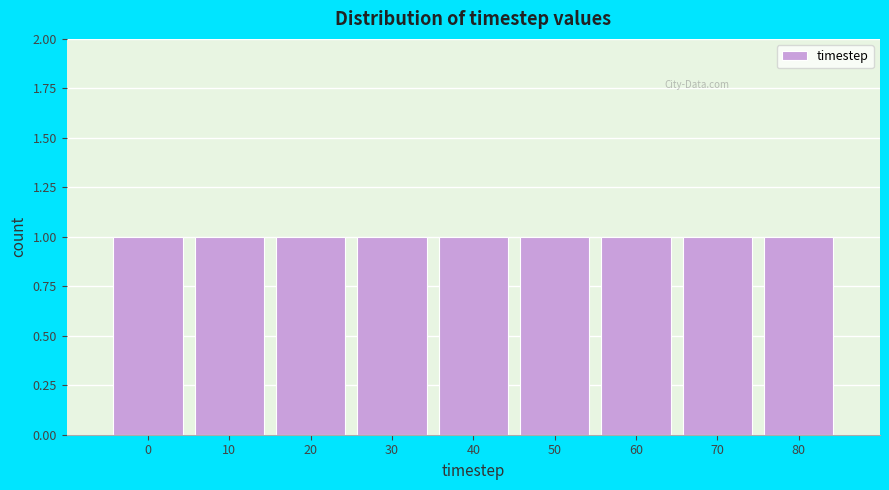

Reading left to right, list every bar in this chart as the range it spans on the x-axis followed by its height. The values are not printed on the chart, so give them approximately, as read against the axis.

-5 to 5: 1
5 to 15: 1
15 to 25: 1
25 to 35: 1
35 to 45: 1
45 to 55: 1
55 to 65: 1
65 to 75: 1
75 to 85: 1